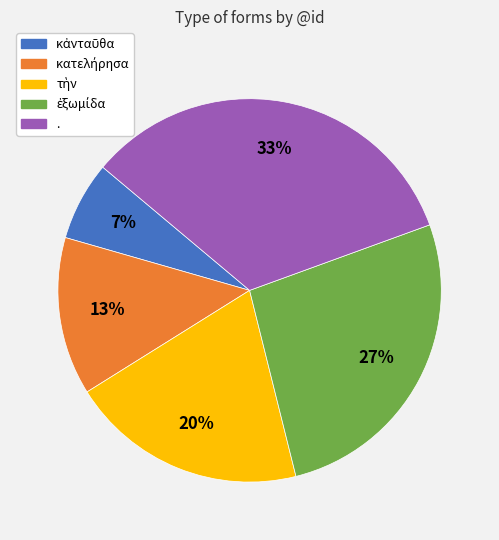

Which category has the biggest portion of the pie?

.